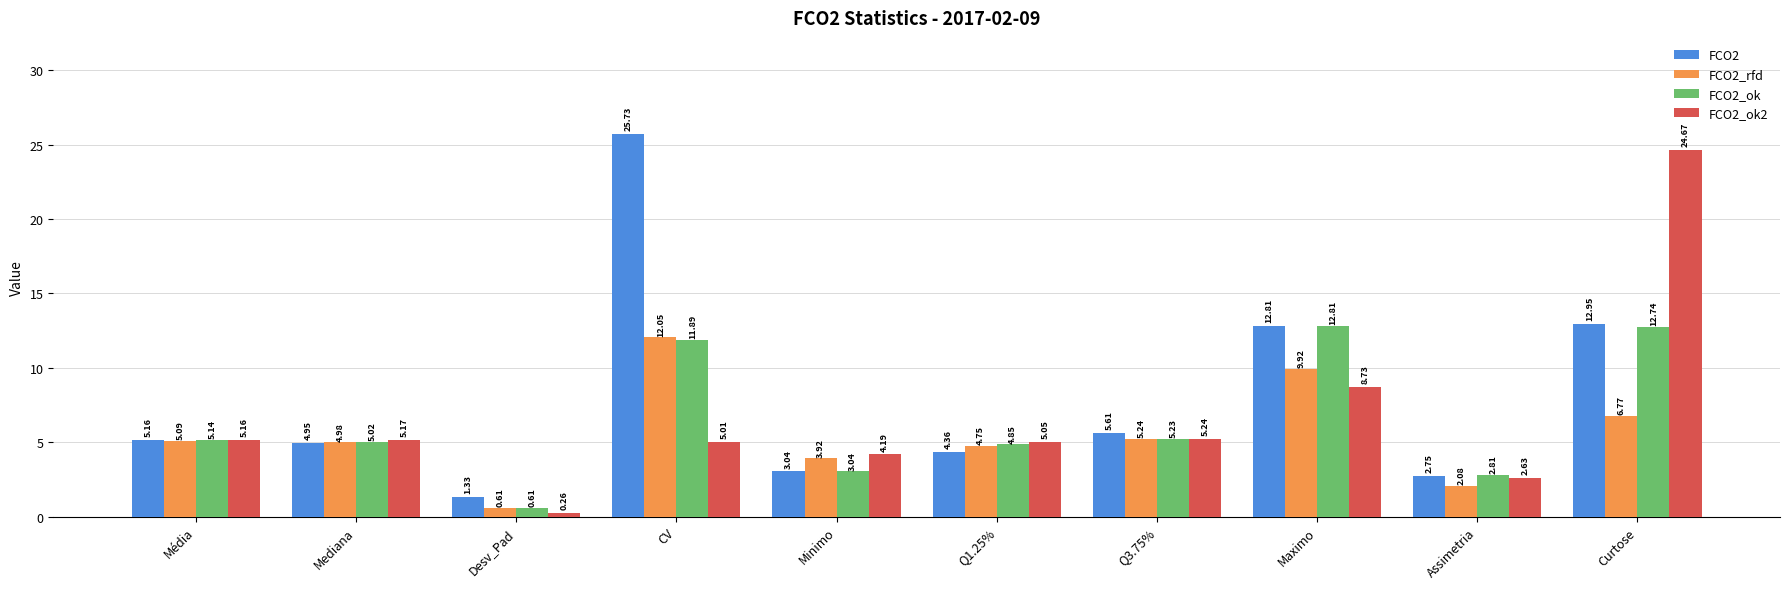

At which label is FCO2_ok2 closest to 12?

Maximo